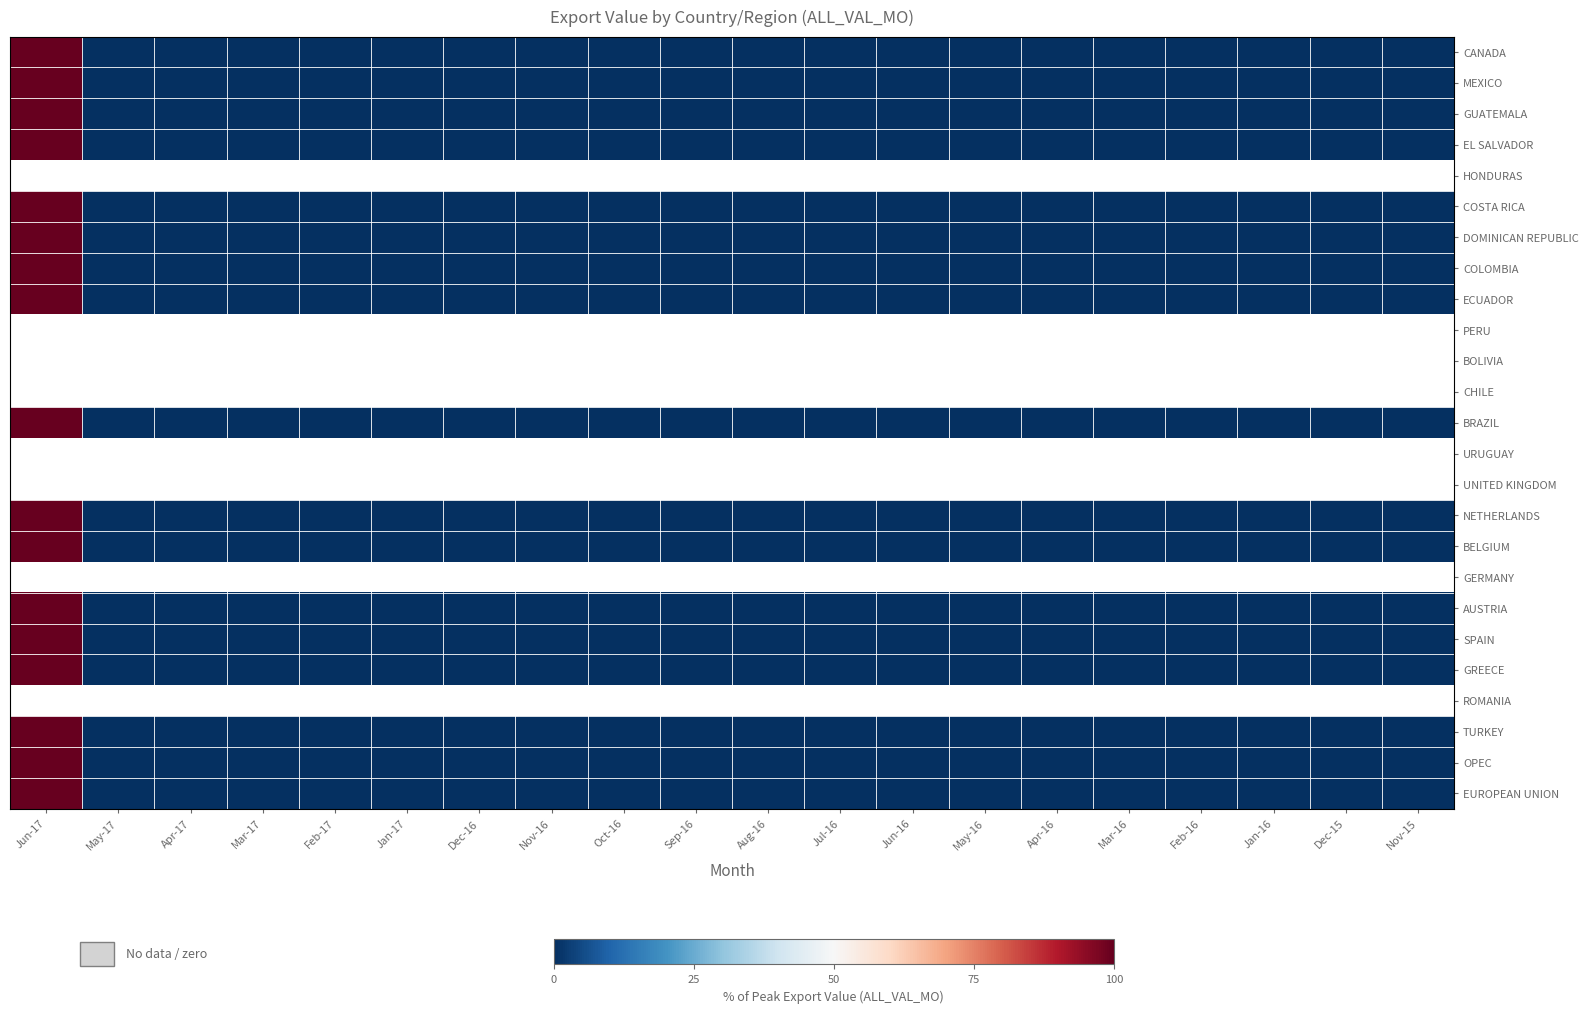

Where is ECUADOR nearest to the value 50?

Jun-17